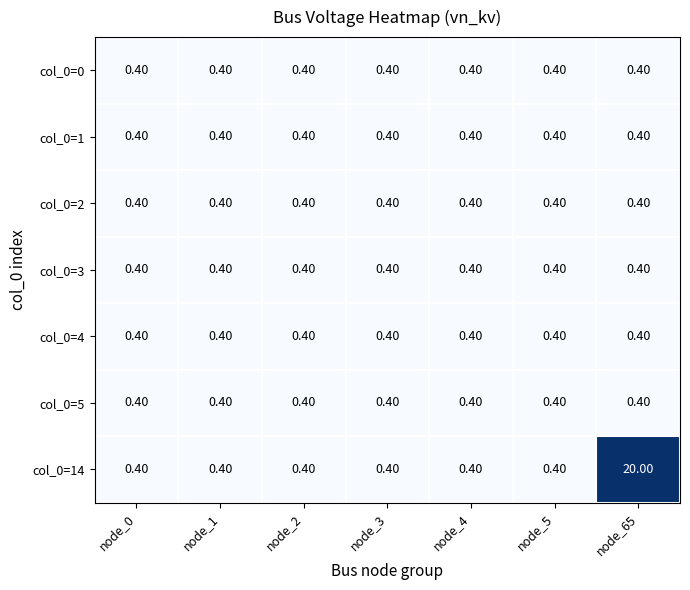

At which category is the sum across all series the highest?

node_65